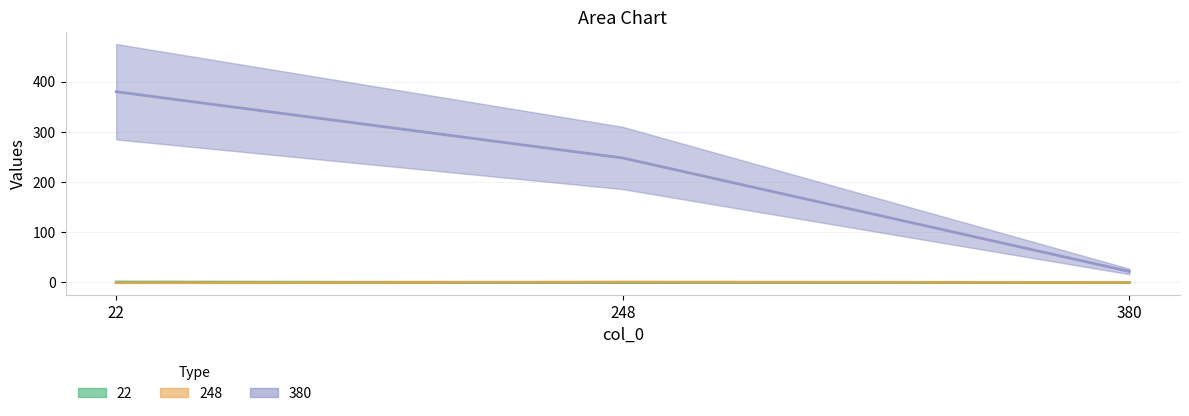

Which series has the largest total across all categories?

380